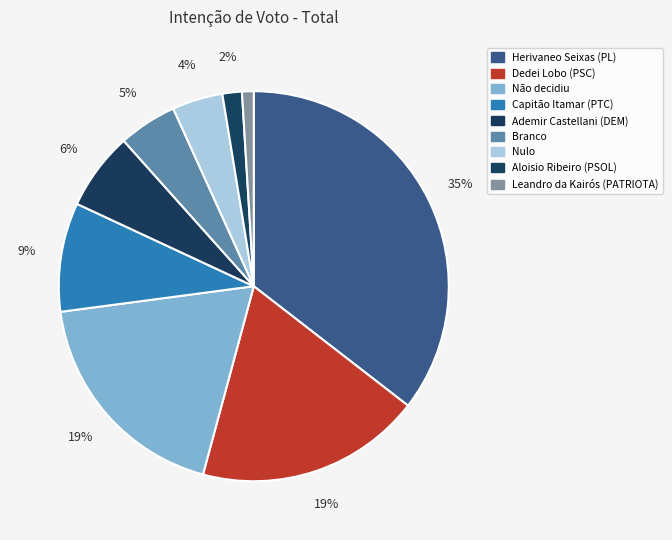

True or false: Aloisio Ribeiro (PSOL) accounts for 15% of the total.

False